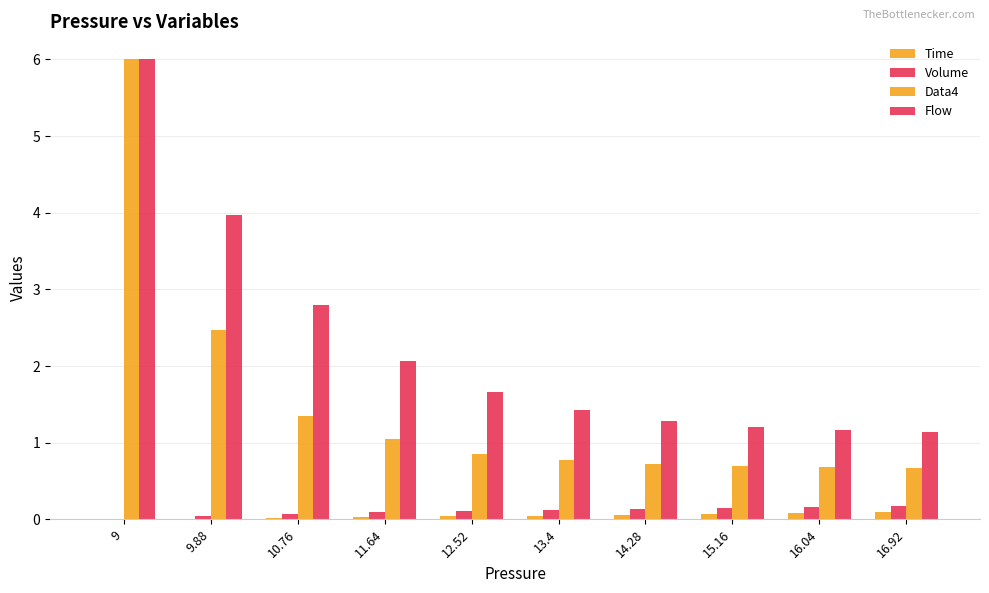

What is the label of the 5th bar from the left?

12.52